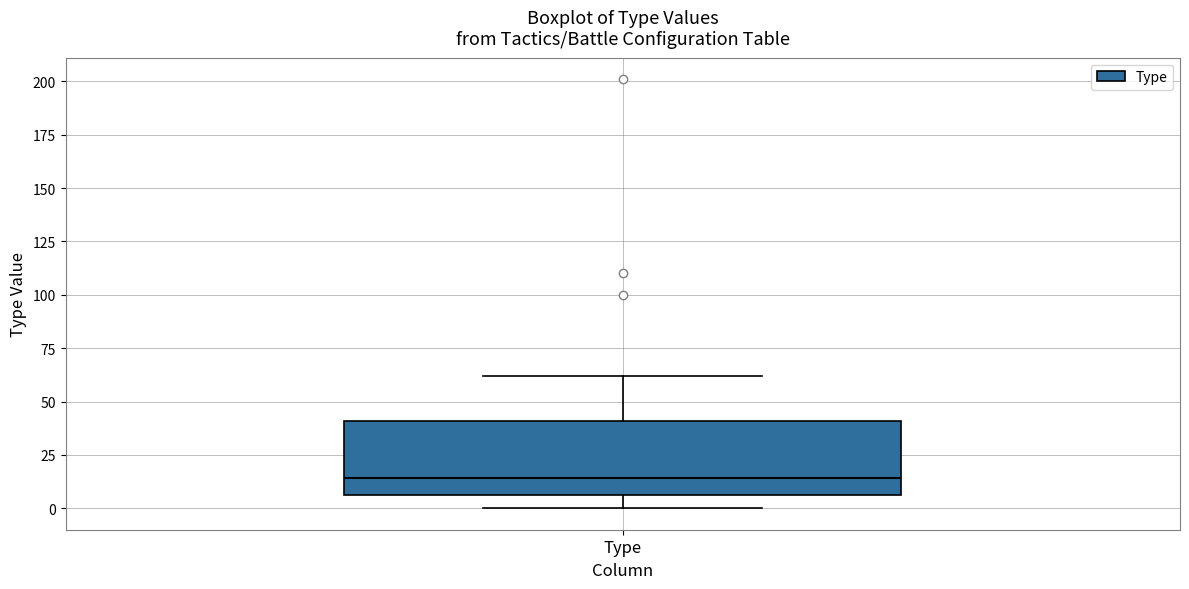

Transcribe this box plot: give where the median line is, the range the box spans, and where the two whiskers end, as read against the y-axis. The values are not printed on the chart, so give them approximately, as read against the axis.

median 15, box 5 to 40, whiskers 0 to 60